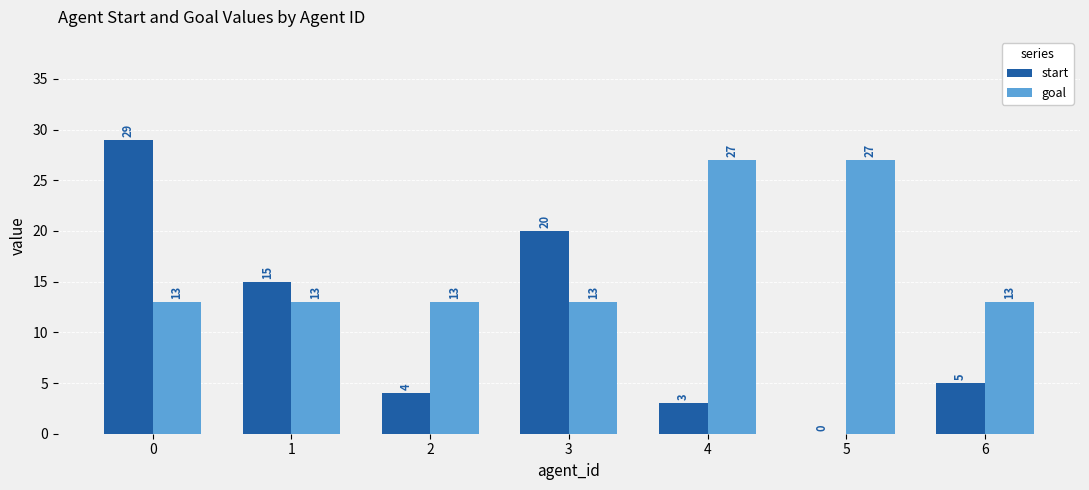

Reading left to right, what are all the values shown in this chart?

start: 29	15	4	20	3	0	5
goal: 13	13	13	13	27	27	13